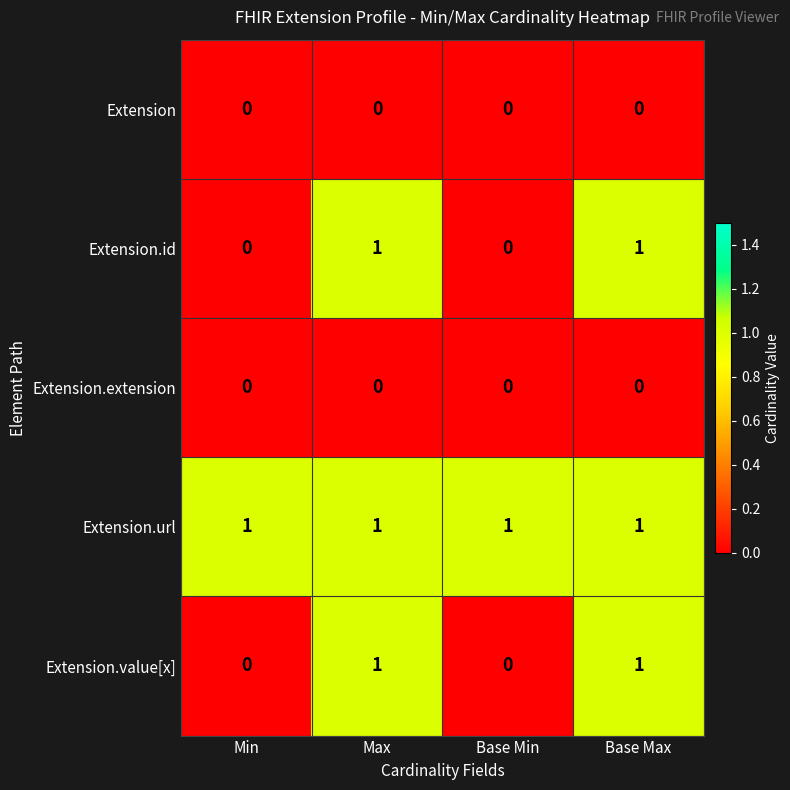

At how many categories does at least one series exceed 0?

4